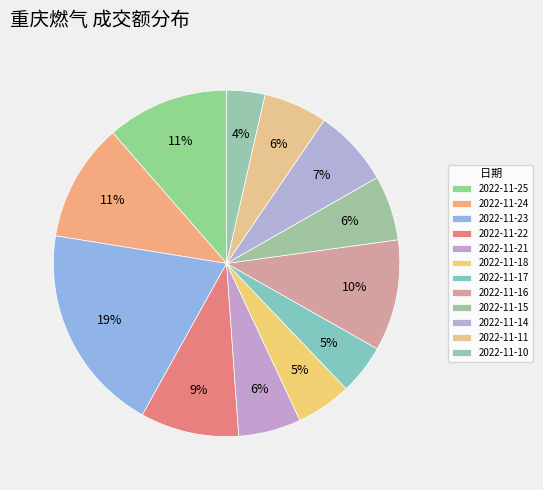

What is the largest slice in the pie chart?

2022-11-23